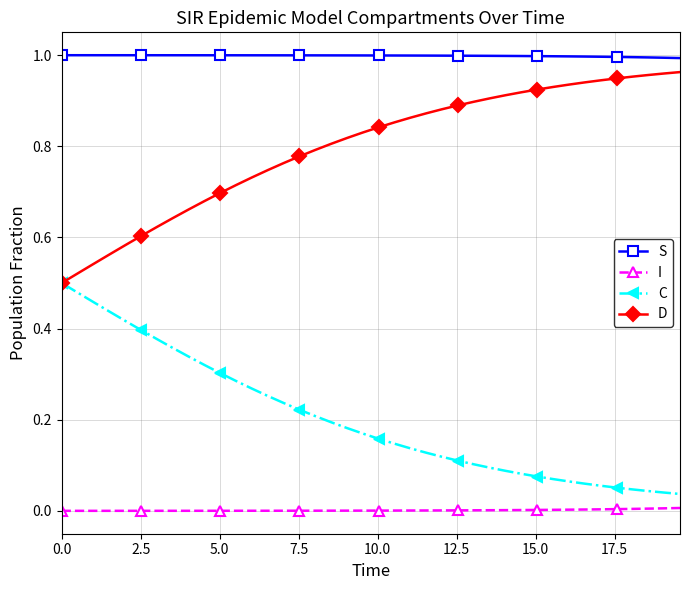

How many data points does each series have?

40